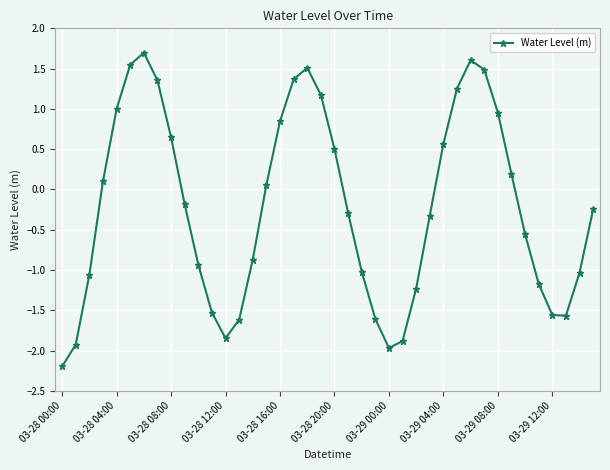

What is the maximum value shown in the chart?

1.7